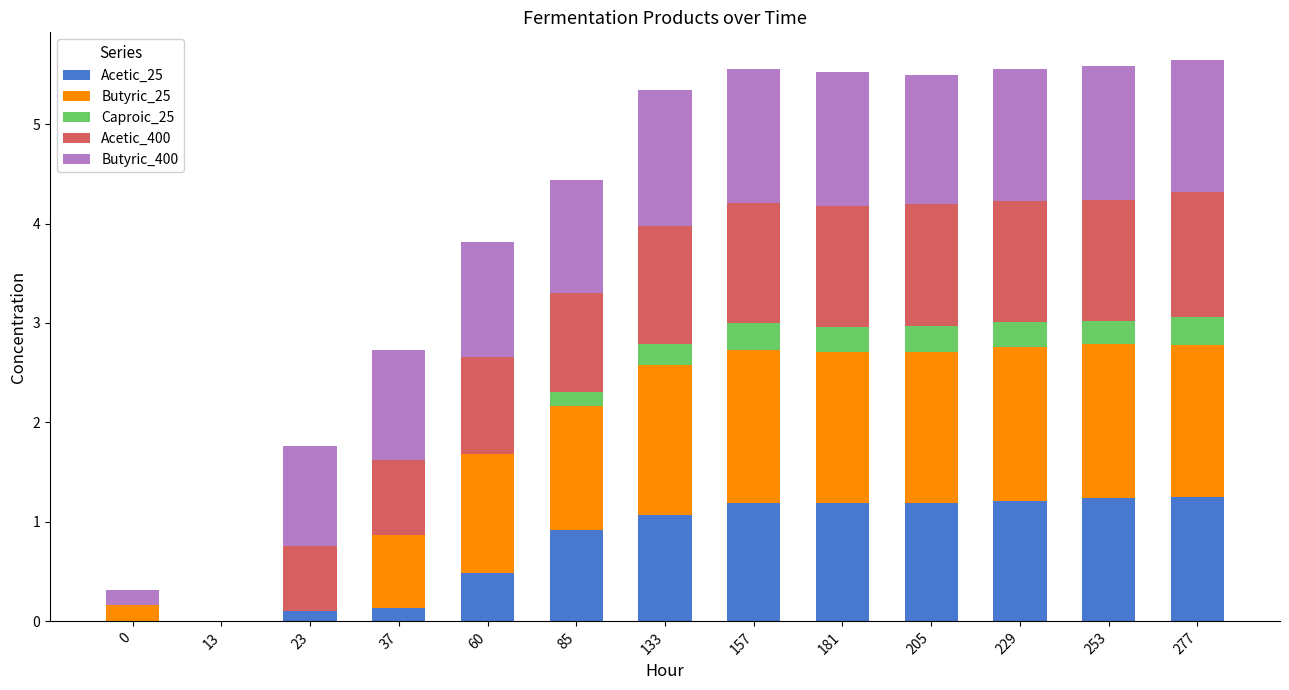

What is the total value across all series at 0?

0.3